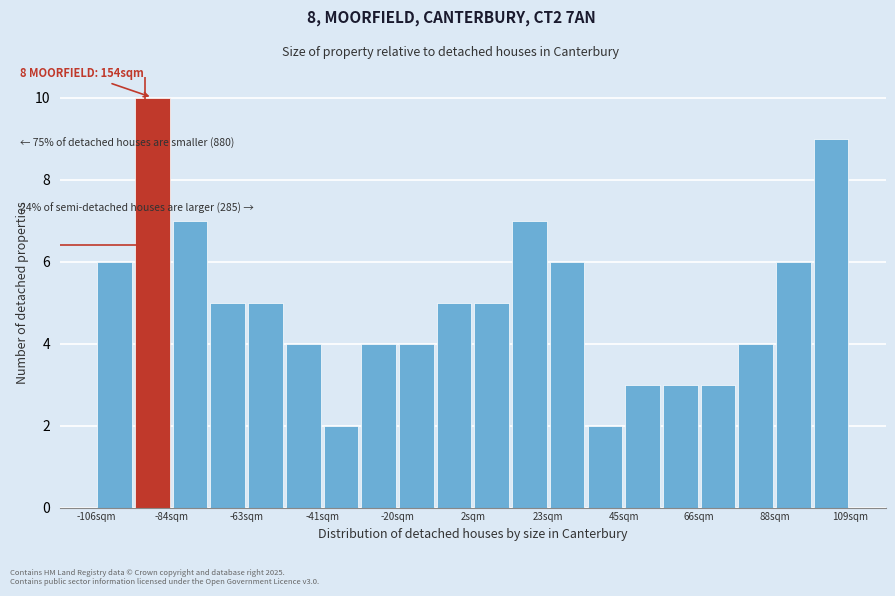

Read against the x-axis, roughly where is the centre of the tallest bar?

-90